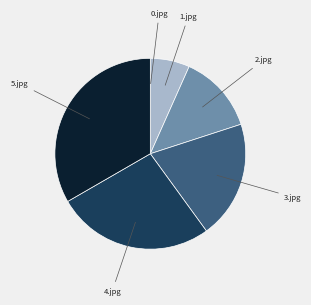

Is there any slice that represents more than half of the pie?

No